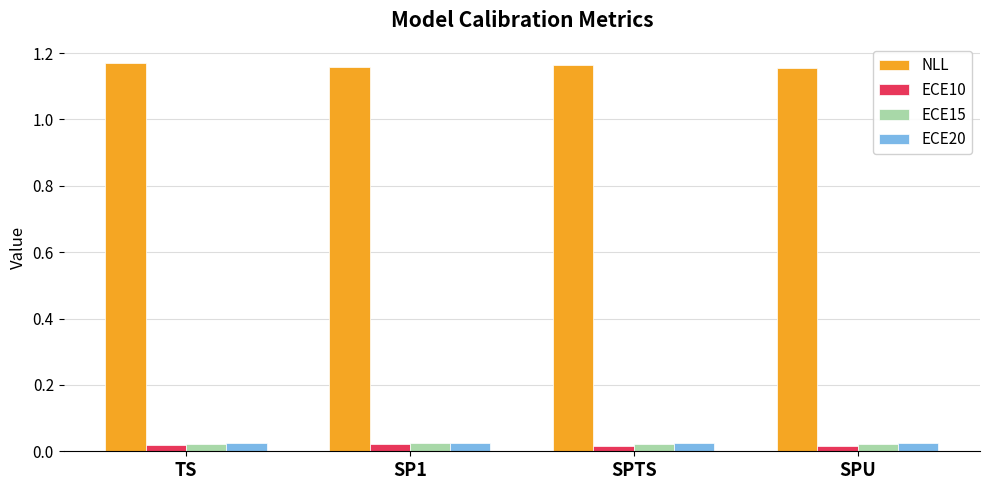

Count the ECE15 values in the range 0 to 1.

4